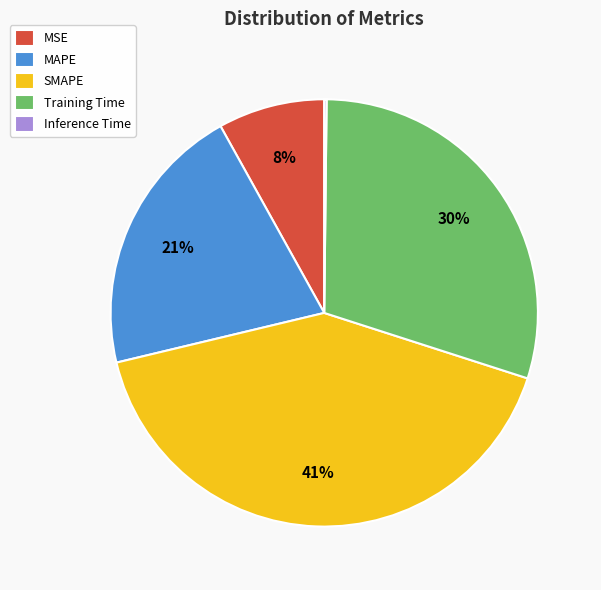

Does MAPE account for over 50% of the chart?

No